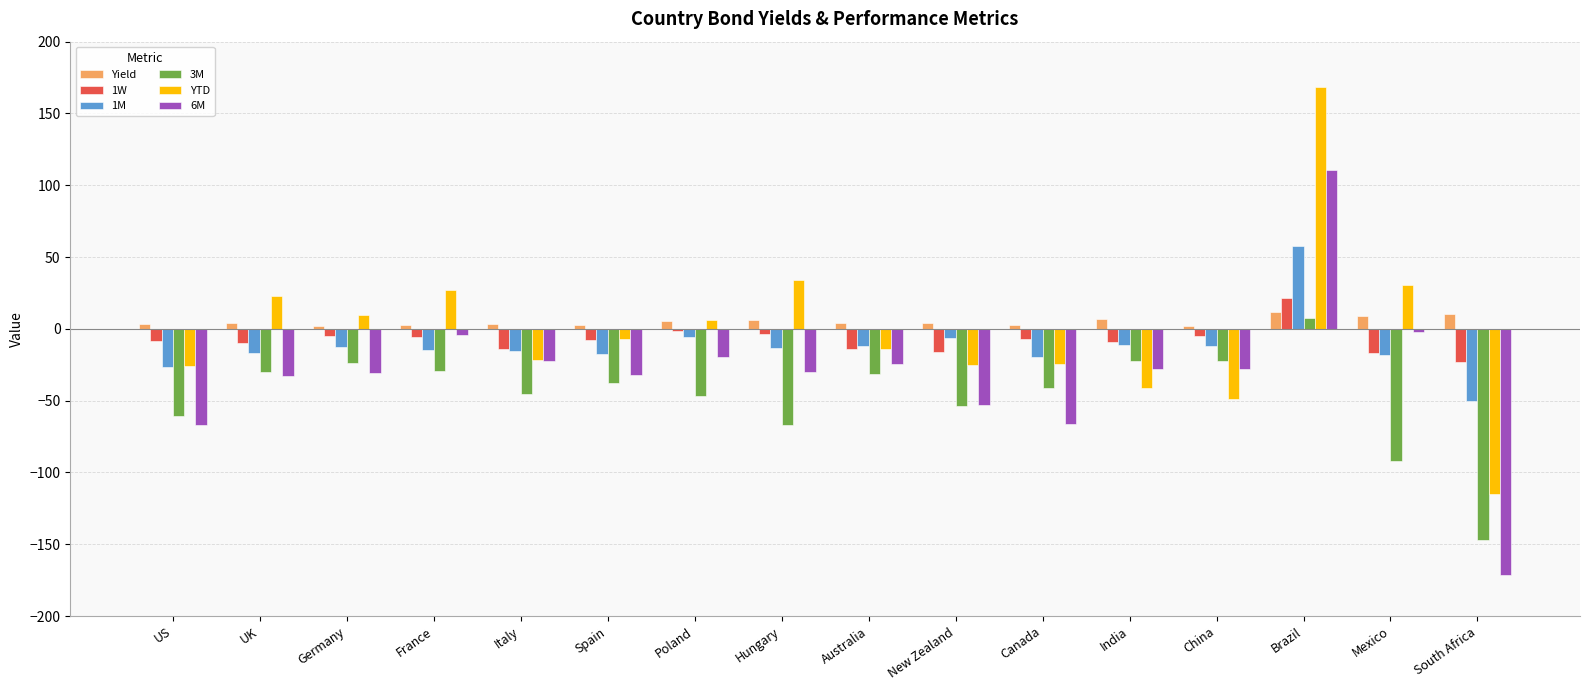

Which series changed the most between Germany and China?

YTD